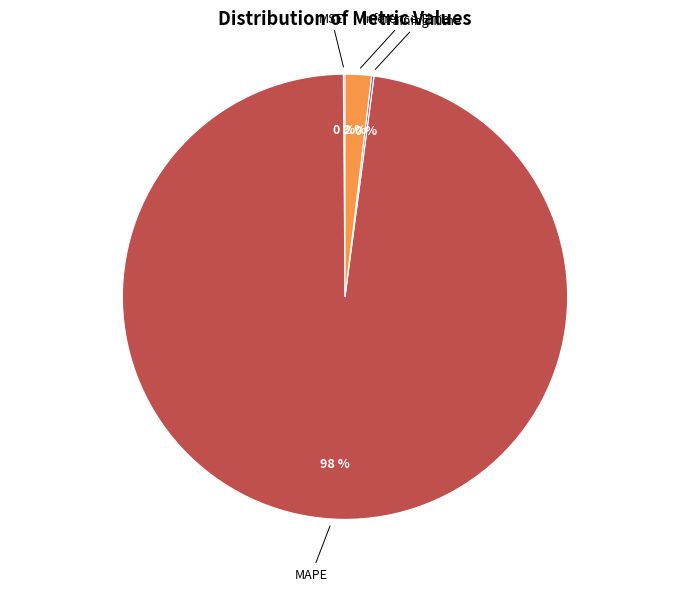

To the nearest percent, what is the difference between the largest and smallest slice percentages?

98%